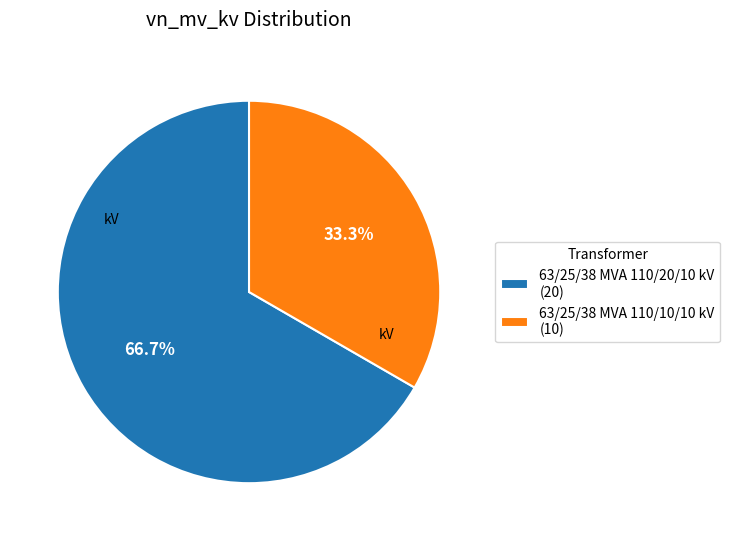

To the nearest percent, what is the combined percentage of 63/25/38 MVA 110/10/10 kV and 63/25/38 MVA 110/20/10 kV?

100%